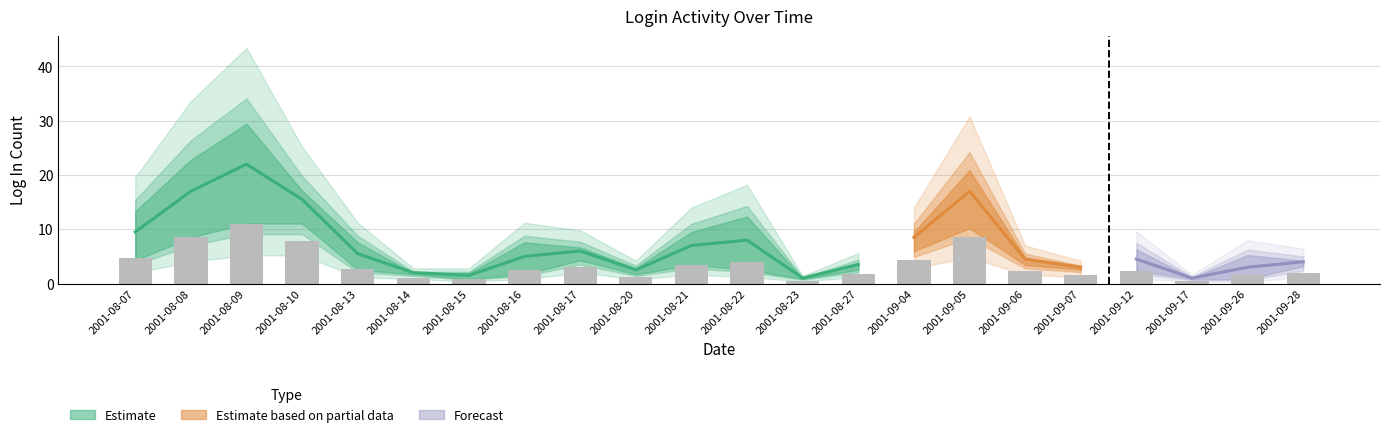

The value of Total Log Ins at 2001-09-04 is 15. True or false?

False